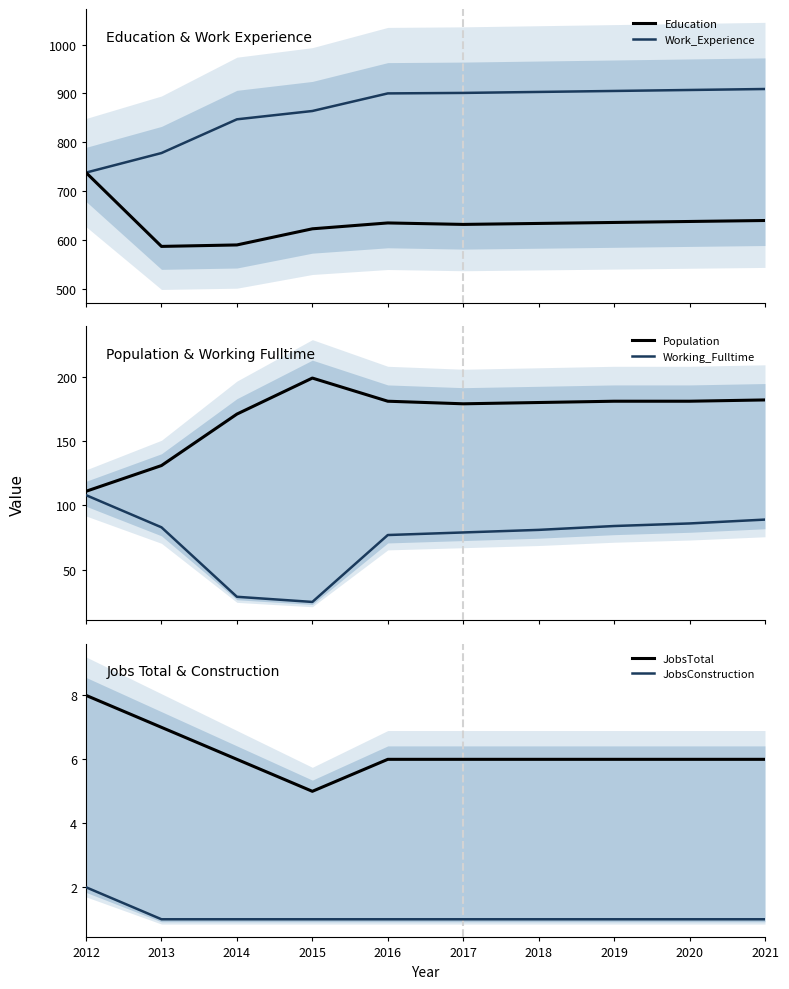

Where does the Population series first go above 181?

2015